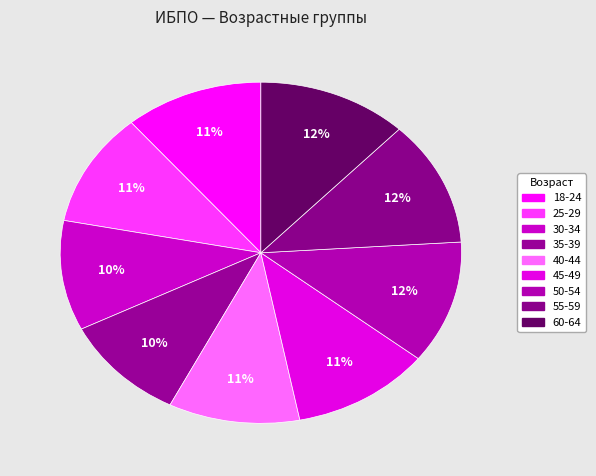

Is there any slice that represents more than half of the pie?

No